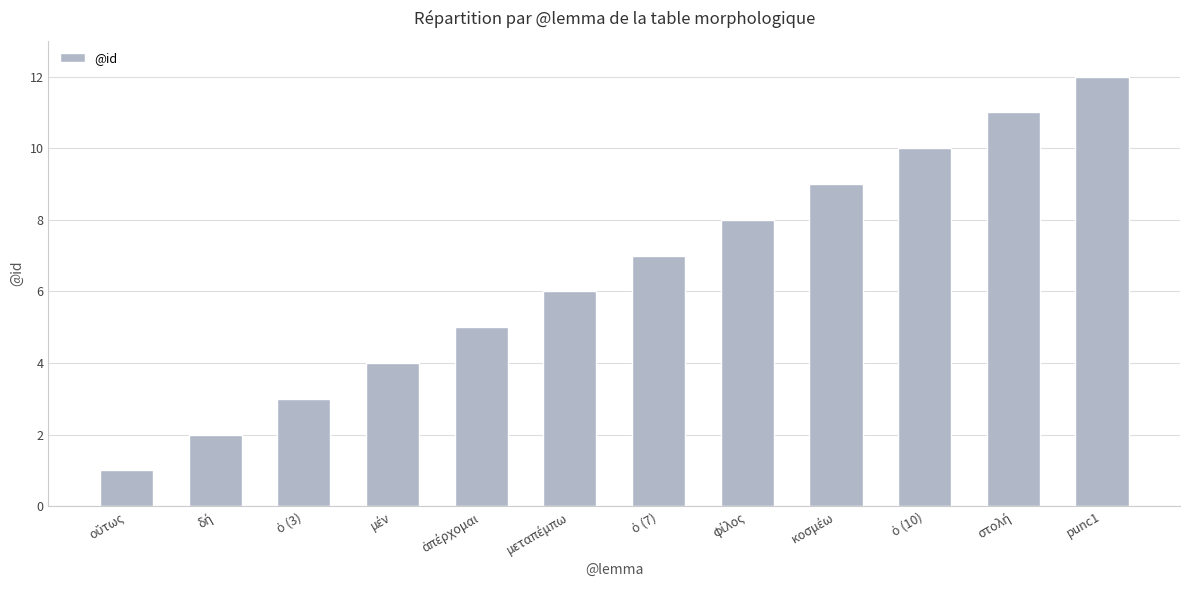

The value at punc1 is 12. True or false?

True